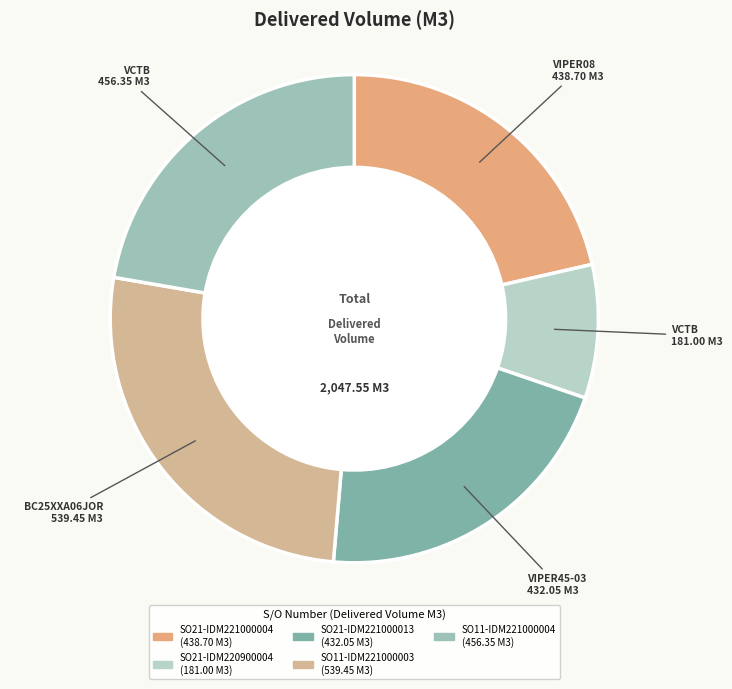

Is there any slice that represents more than half of the pie?

No